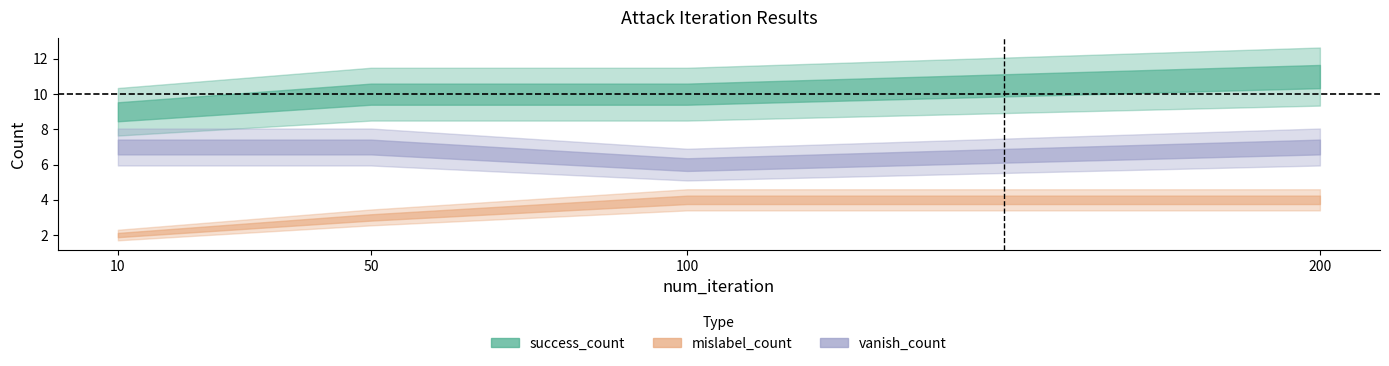

At which label does mislabel_count reach its peak?

100